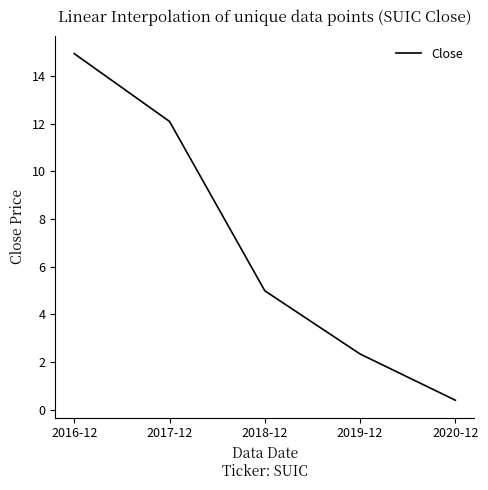

Is it true that the value at 2018-12 is 5.0?

True